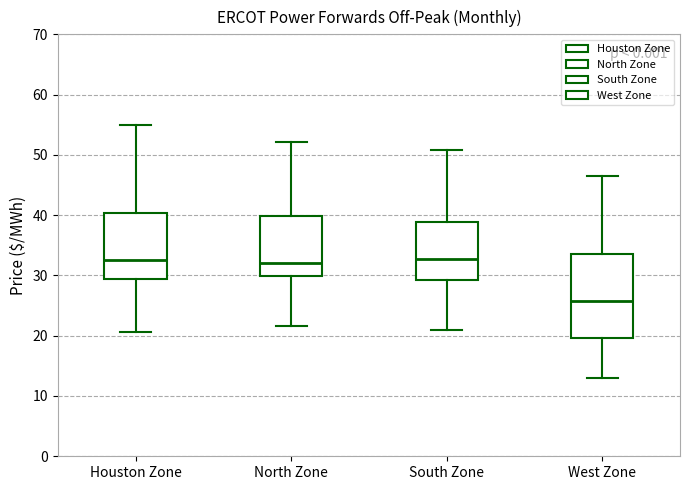

Reading left to right, read every box against the y-axis: the position of its median line, the range the box covers, and the ends of its whiskers. The values are not printed on the chart, so give them approximately, as read against the axis.

Houston Zone: median 32, box 29 to 40, whiskers 21 to 55
North Zone: median 32, box 30 to 40, whiskers 22 to 52
South Zone: median 33, box 29 to 39, whiskers 21 to 51
West Zone: median 26, box 20 to 34, whiskers 13 to 46